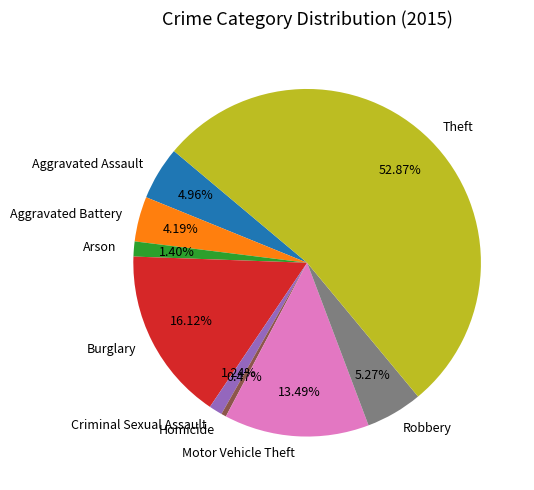

To the nearest percent, what is the difference between the largest and smallest slice percentages?

52%